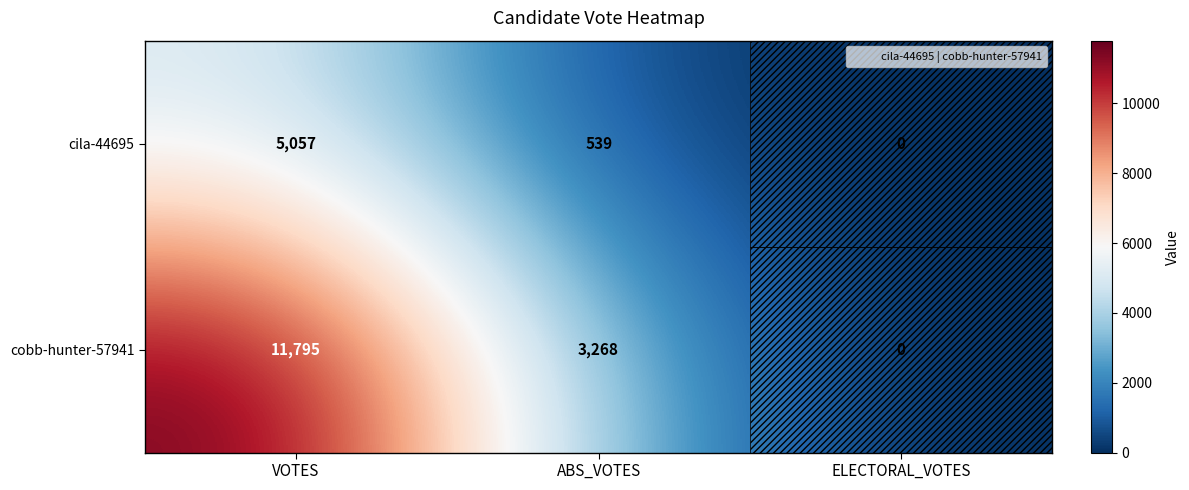

Is it true that cobb-hunter-57941 equals 0 at ELECTORAL_VOTES?

True